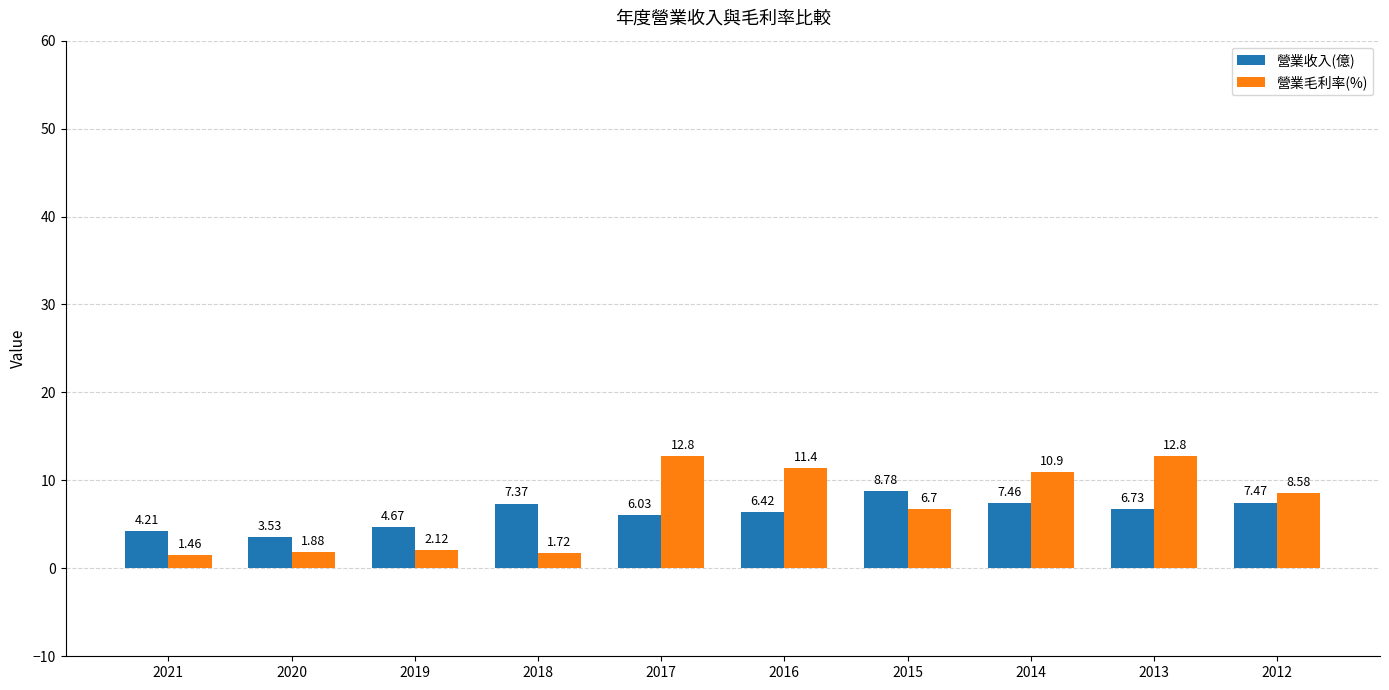

What is the sum of all 營業毛利率(%) values?

70.4